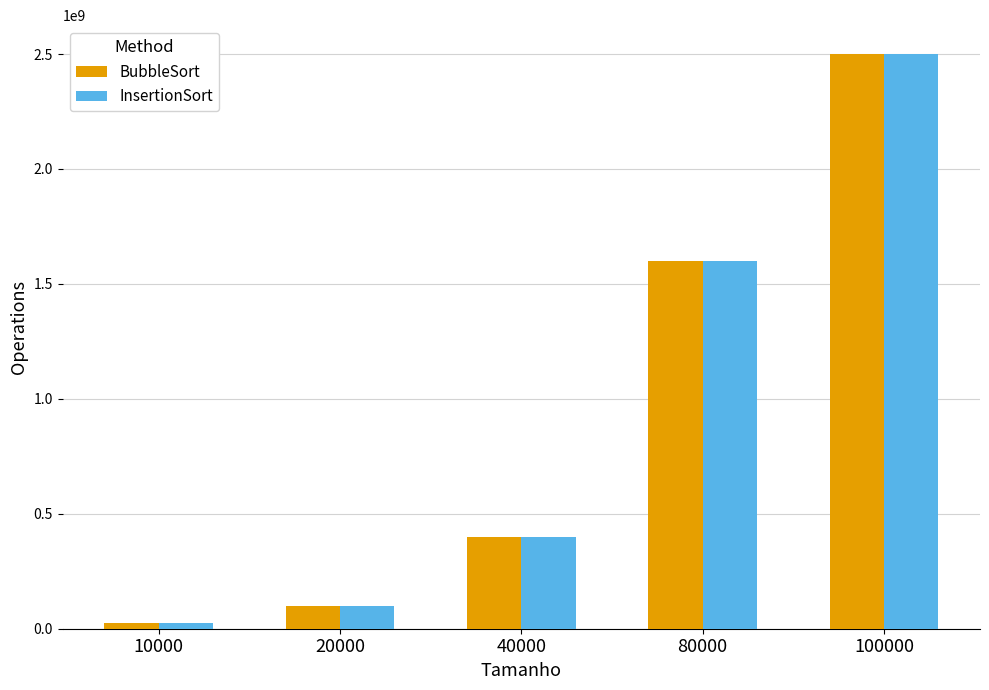

What is the value of the BubbleSort bar at the 4th from the left?

1600887094